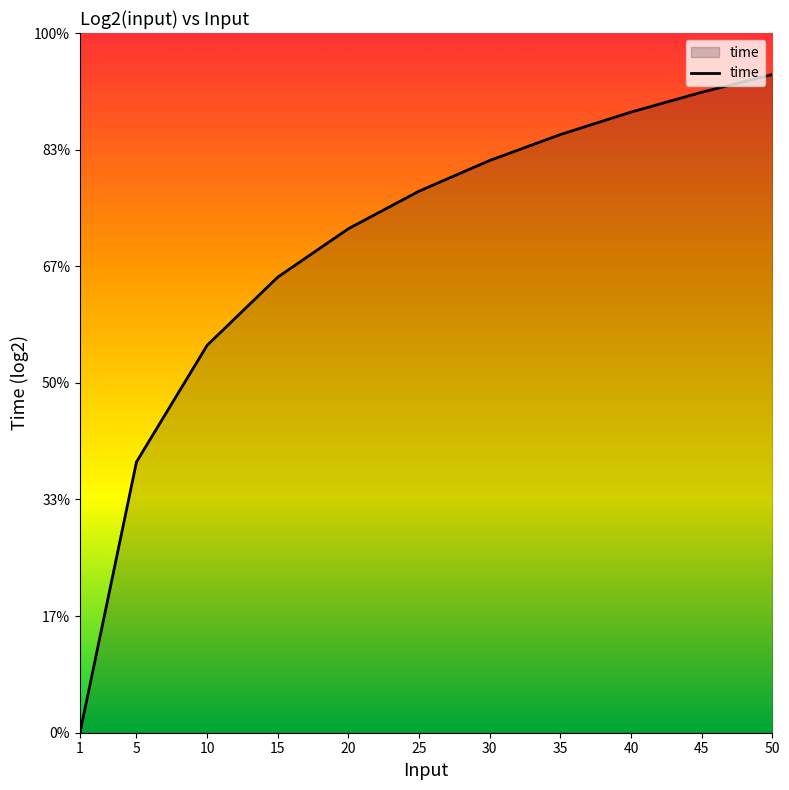

Which label corresponds to the smallest value in the chart?

1